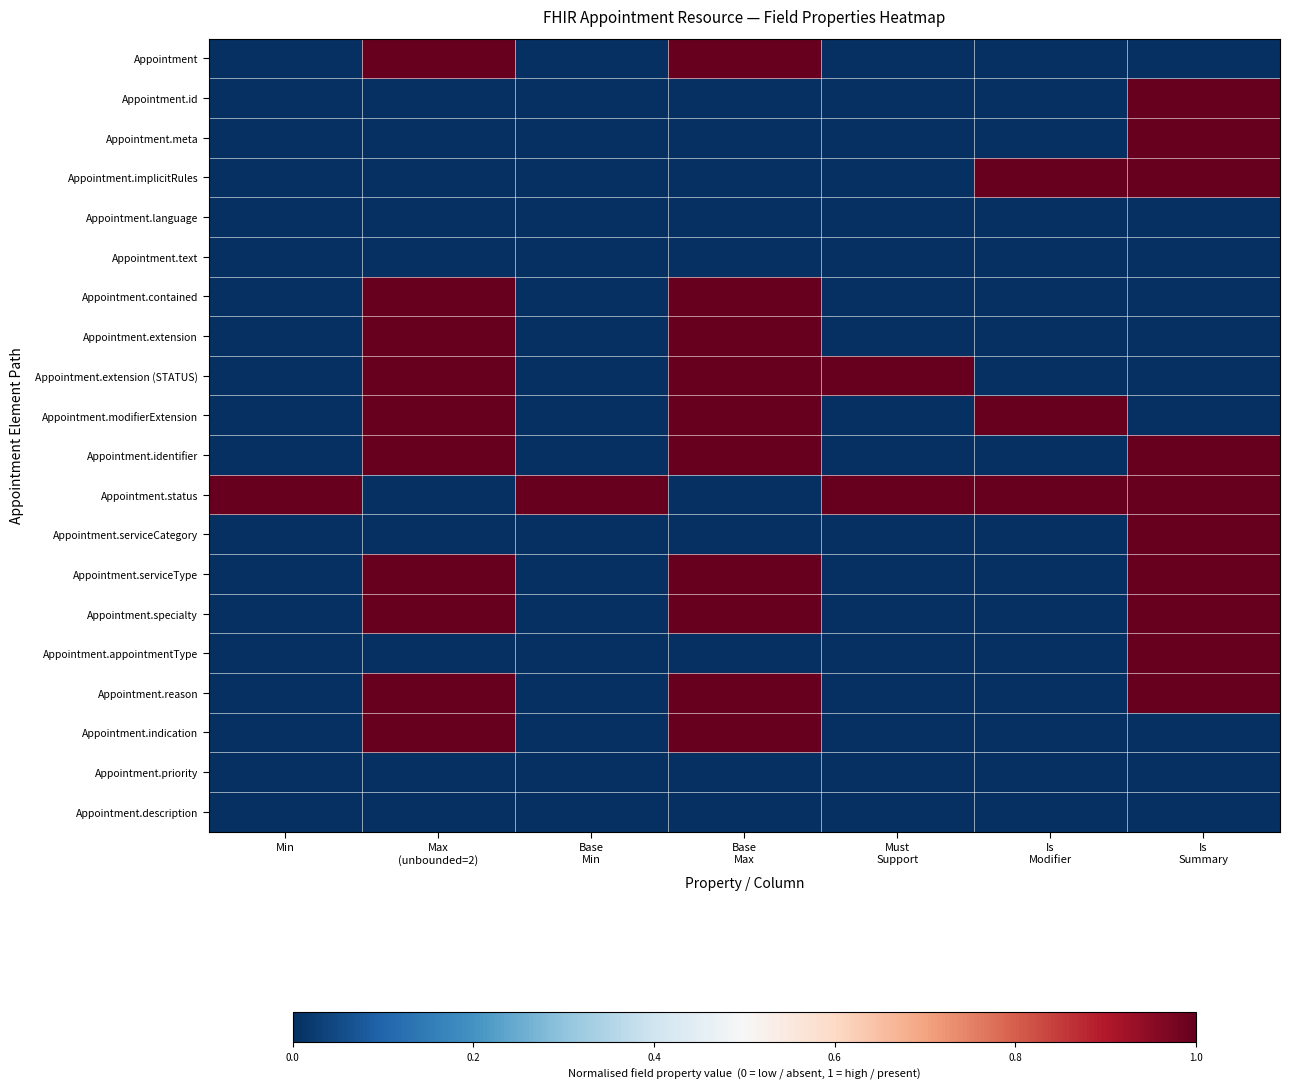

How many distinct data groups are displayed?

20